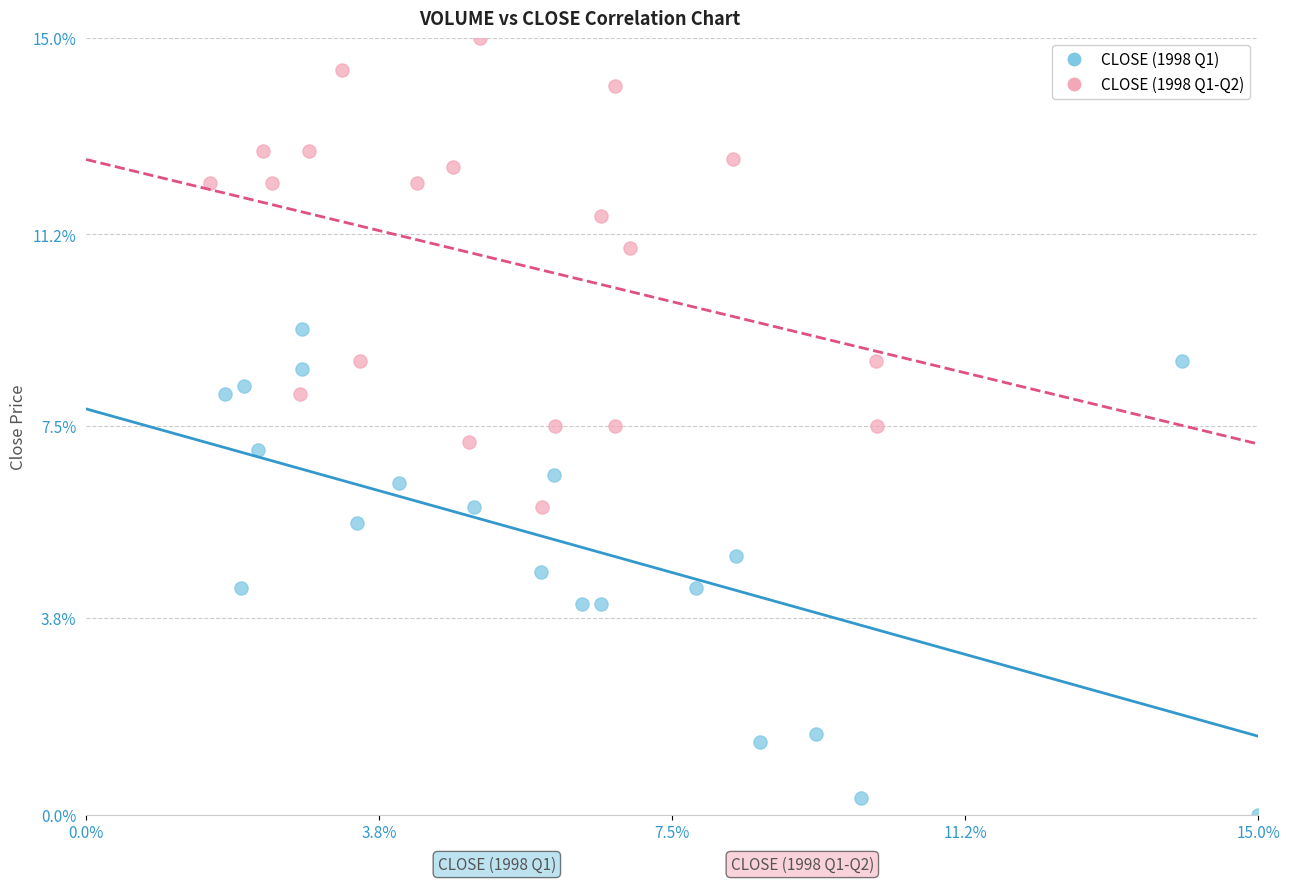

Which series contains the highest Y value?

CLOSE (1998 Q1-Q2)